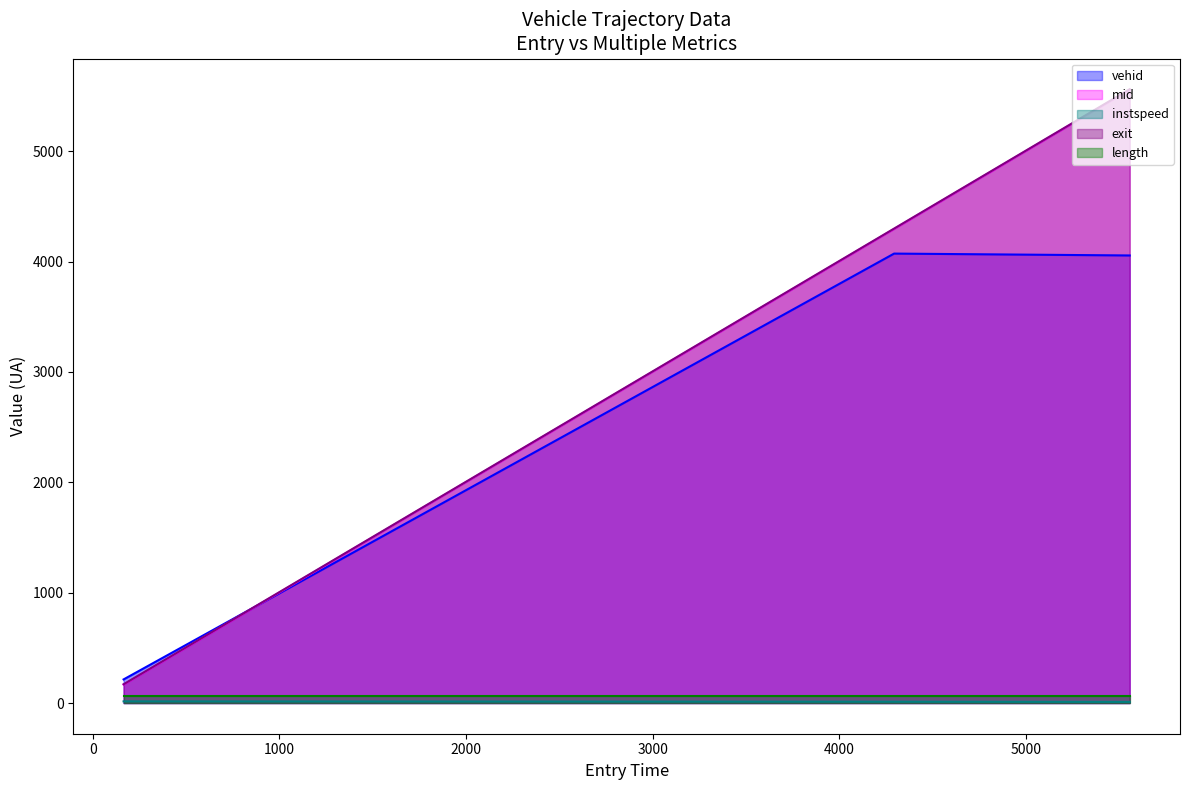

What value does the vehid series have at 5556.542795197923?

4056.0